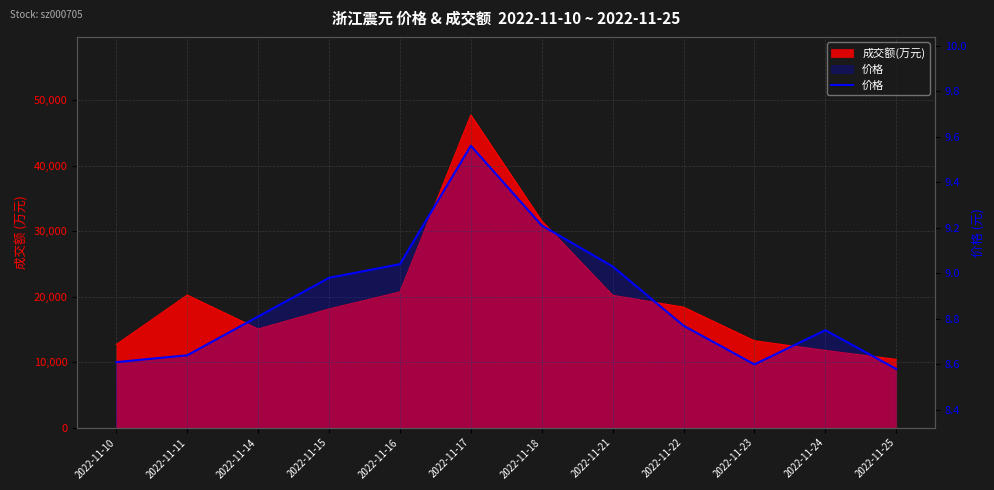

Where is the first local minimum?

2022-11-23